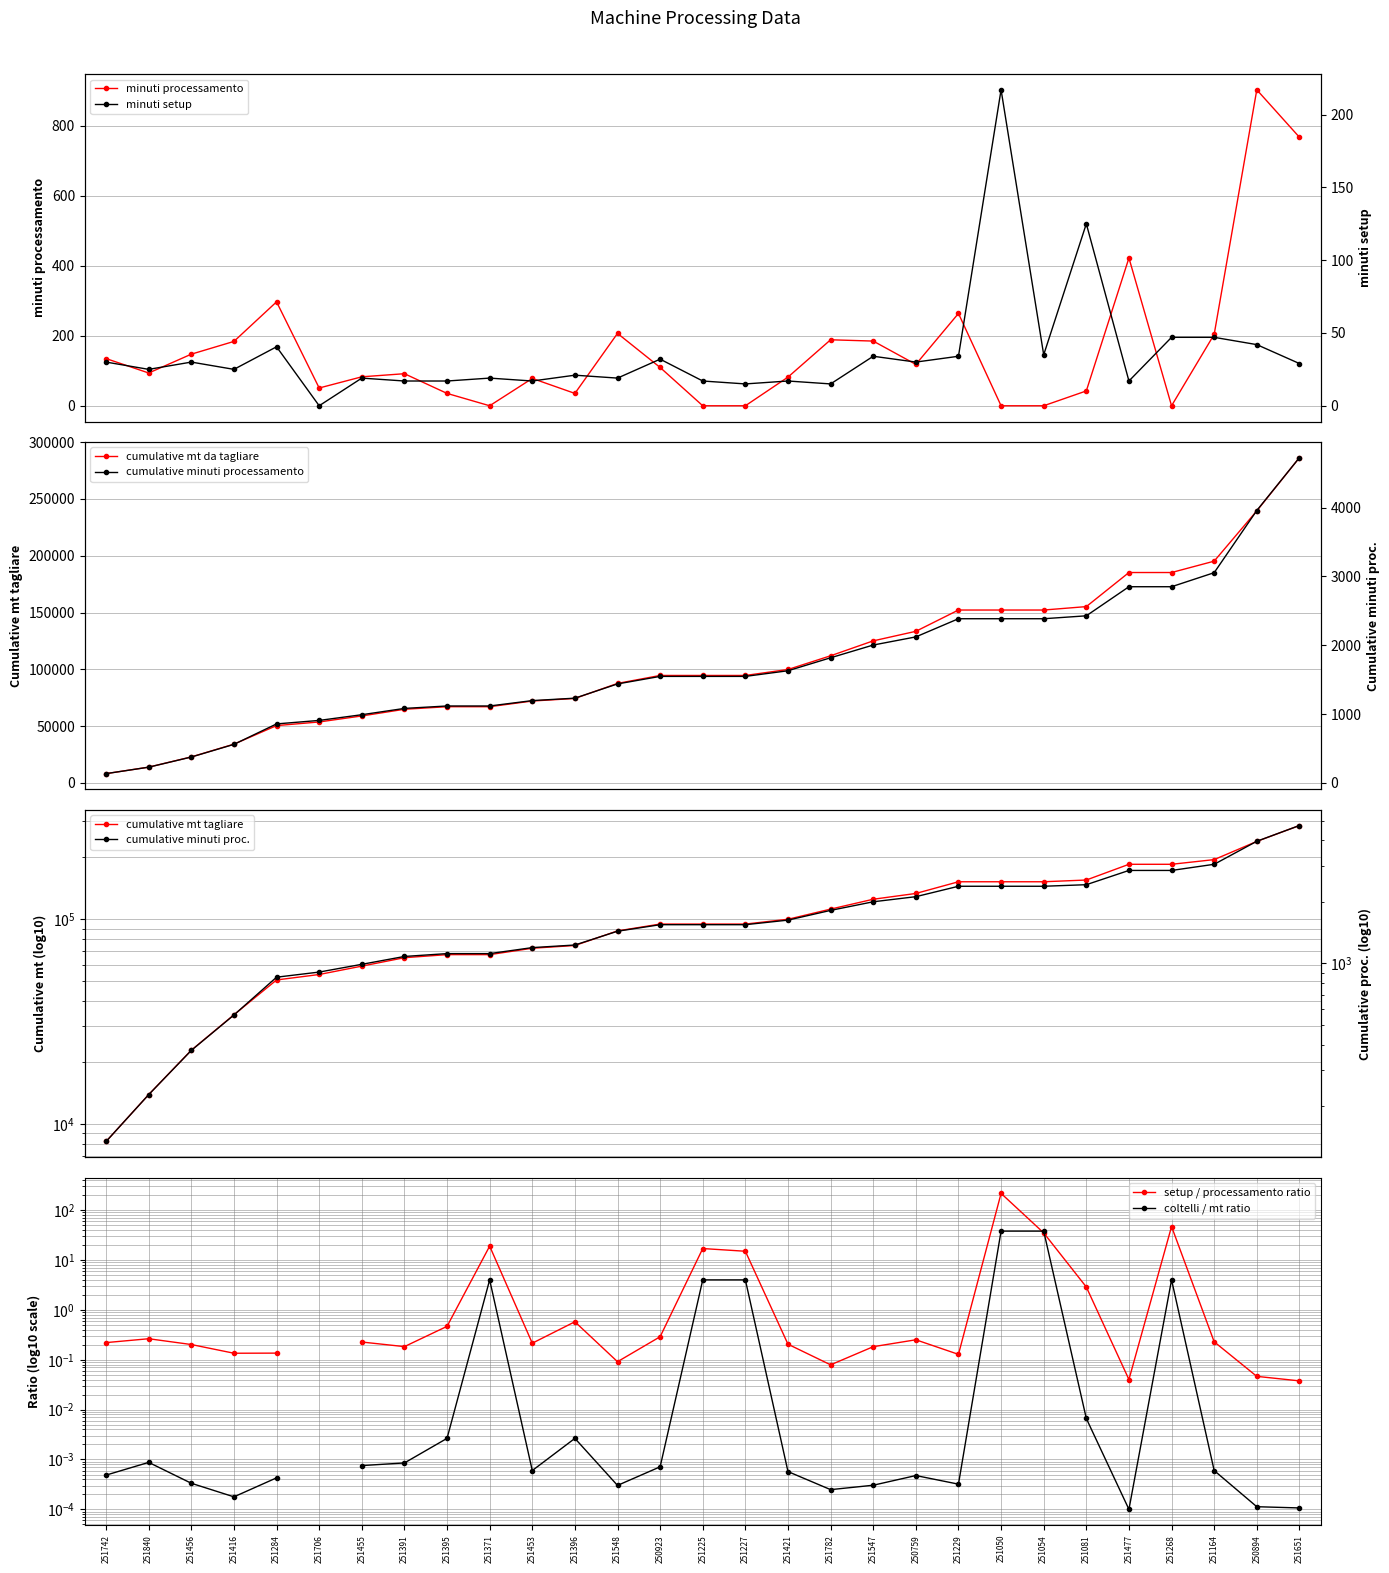

True or false: minuti processamento has more than 0 points higher than both neighbors.

True